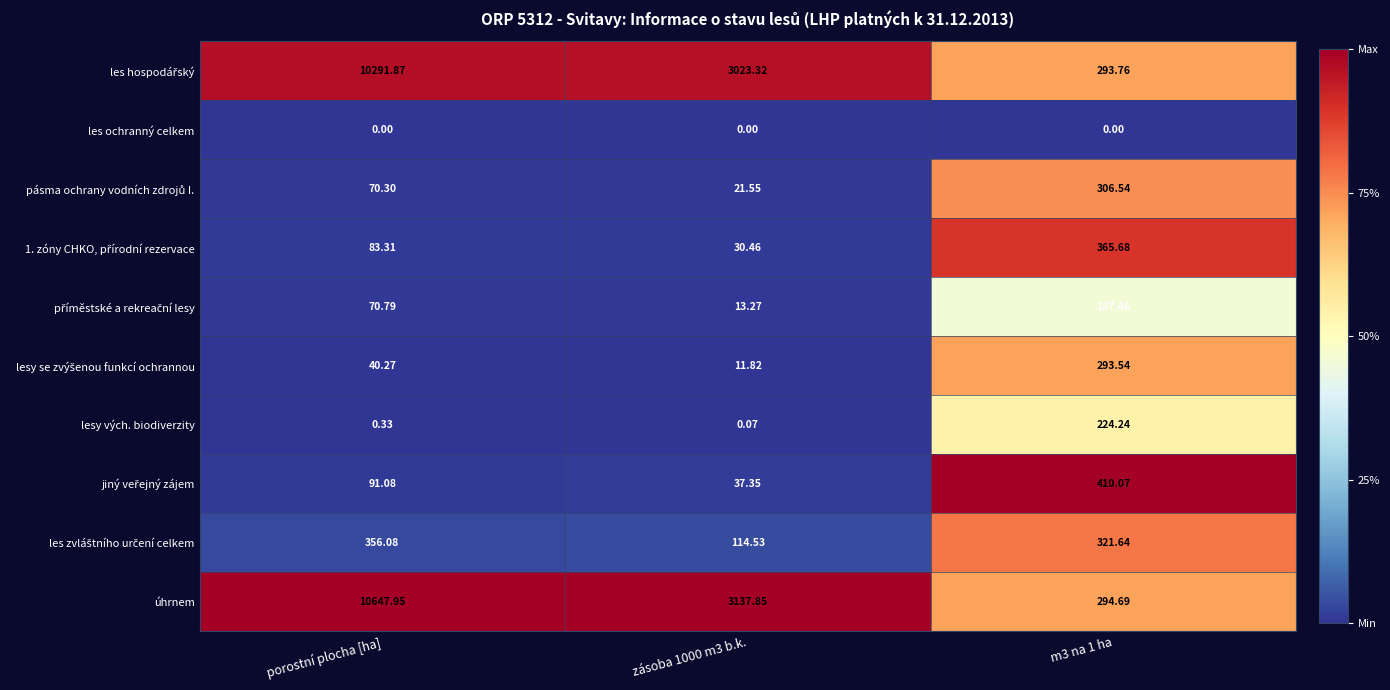

At which category does the chart reach its peak across all series?

porostní plocha [ha]